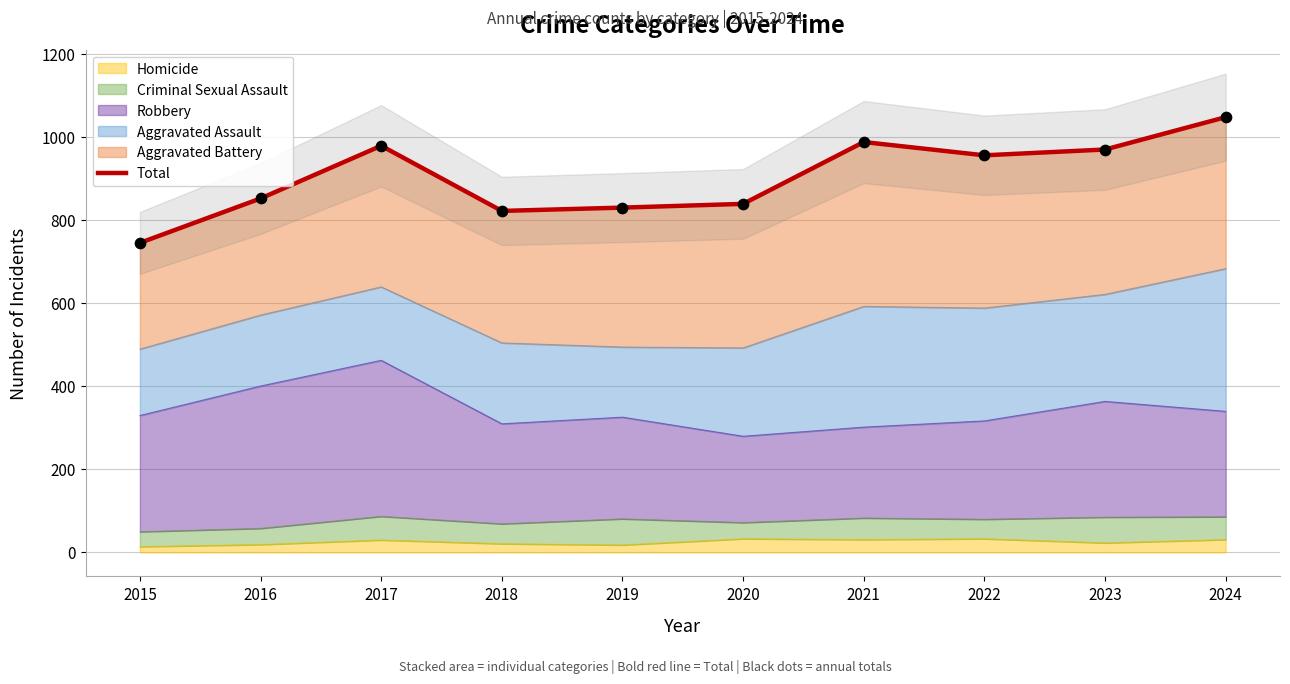

What is the change in value from 2017 to 2024?

+69